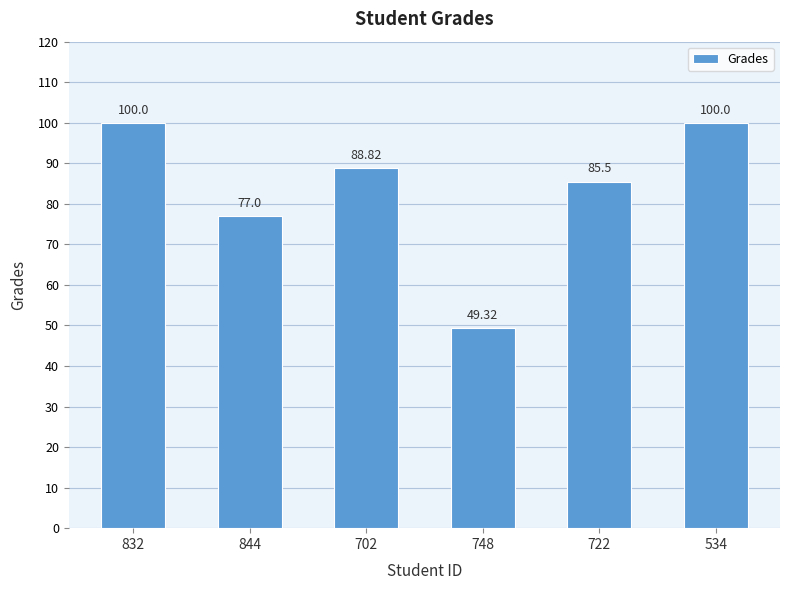

Which has a higher value, 844 or 722?

722